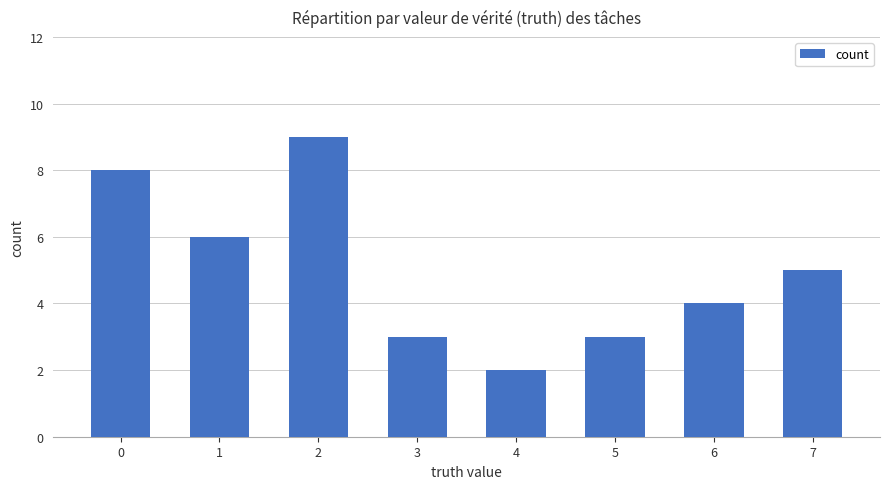

What is the value of the 6th bar from the left?

3